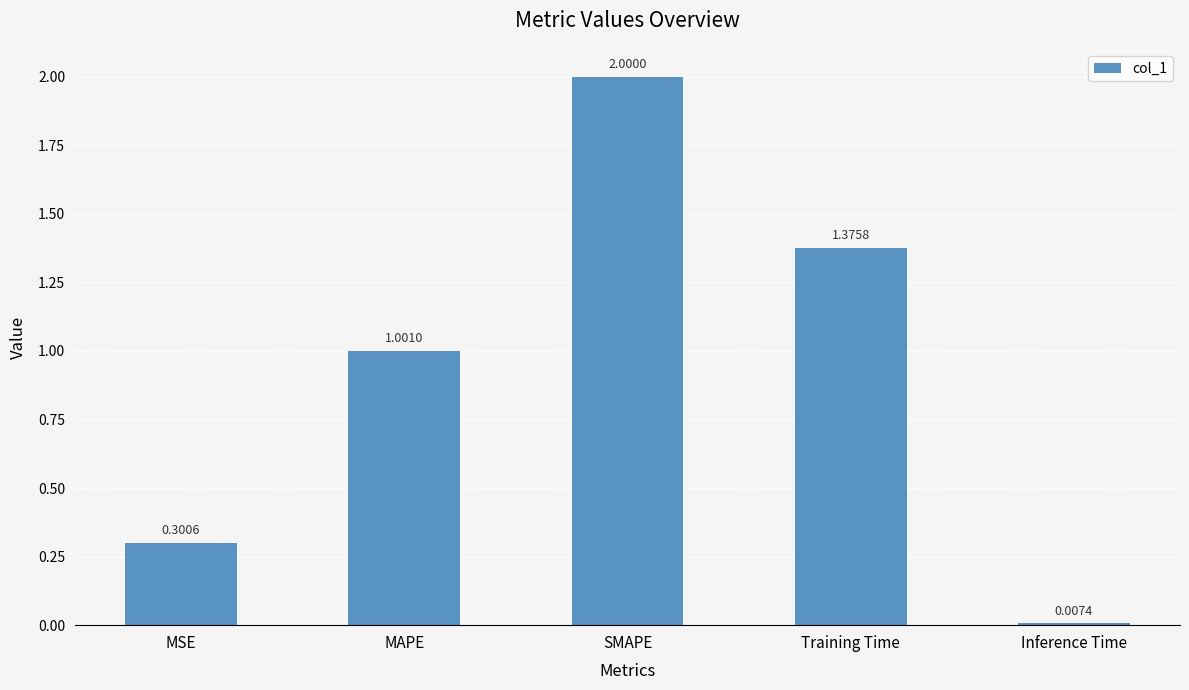

Which label corresponds to the smallest value in the chart?

Inference Time